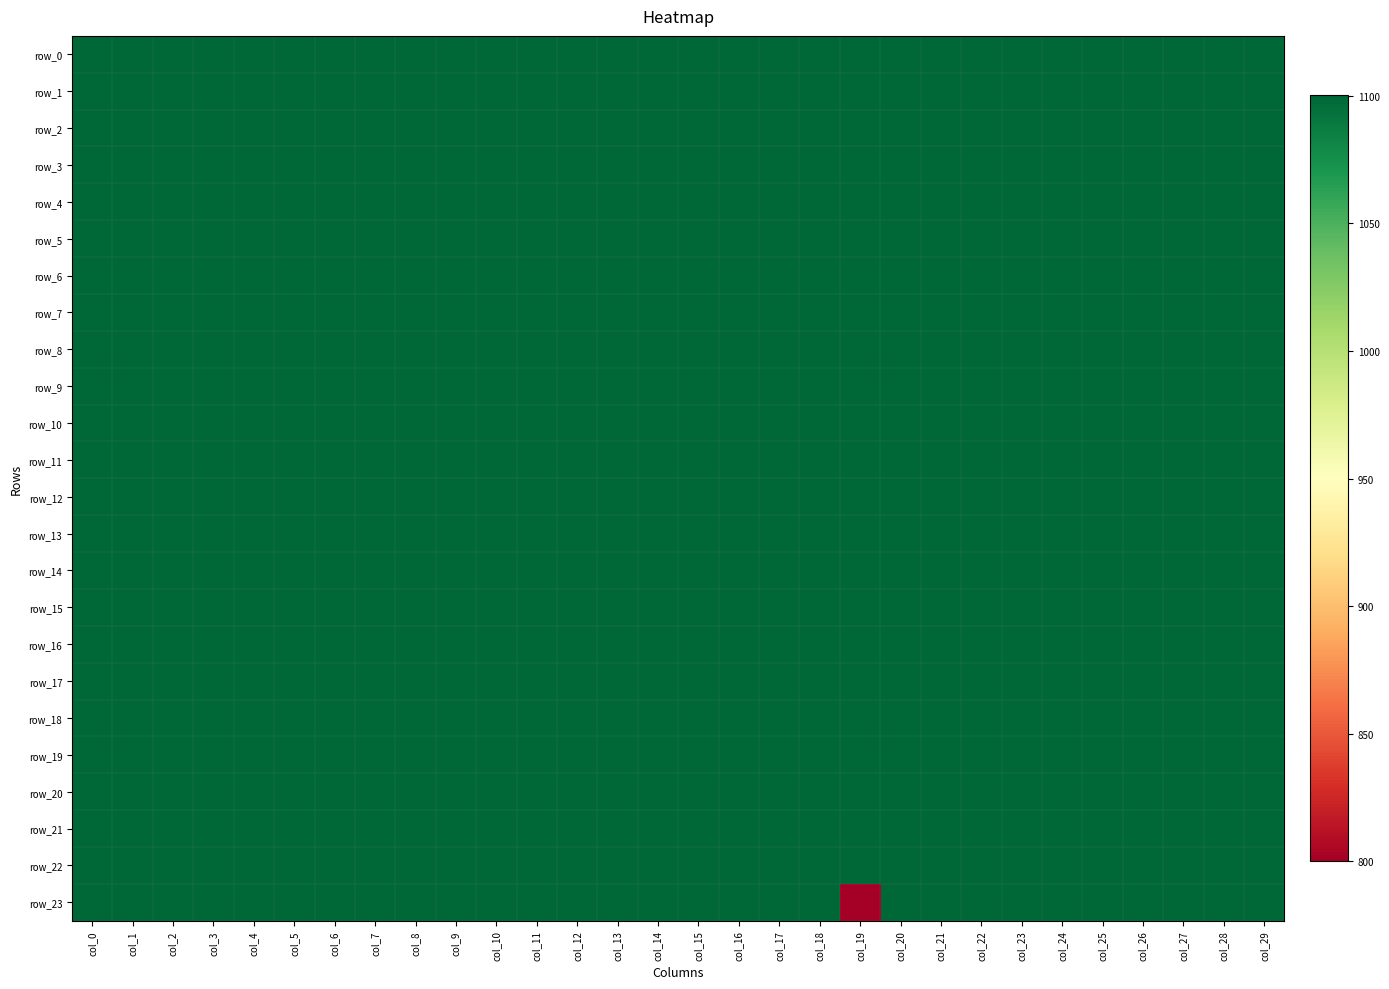

Is it true that row_17 equals 1100.2 at col_11?

True